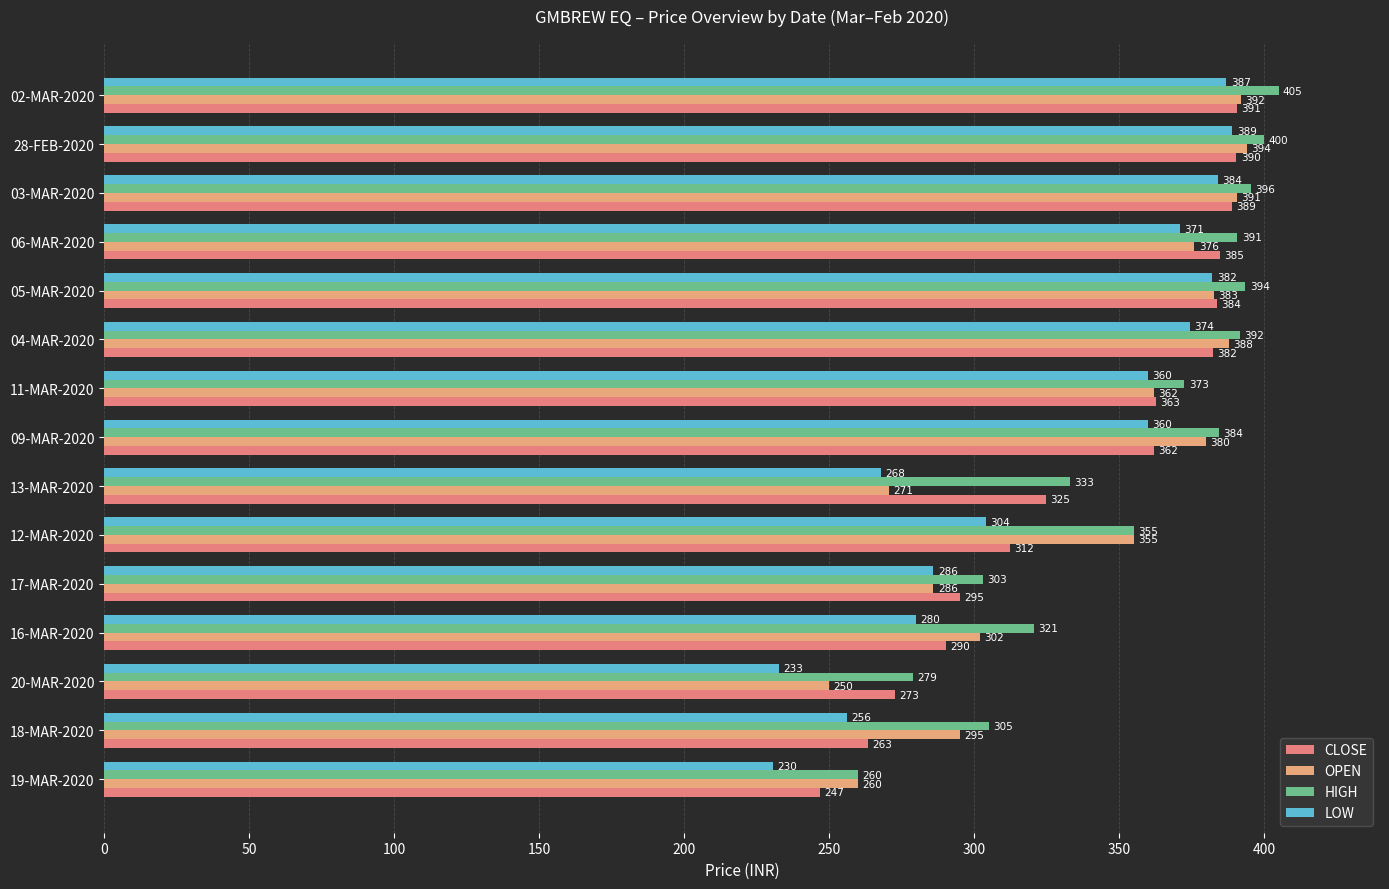

Which series has the largest range (max minus min)?

LOW